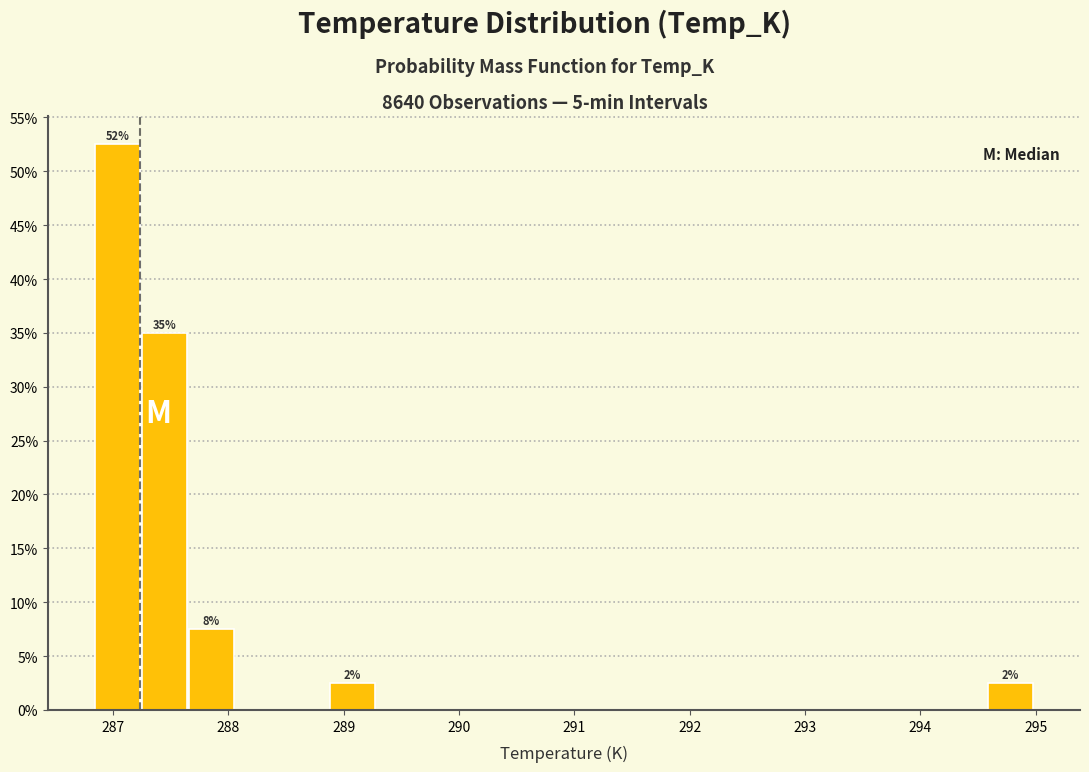

Which range on the x-axis has the tallest bar?

286.8 to 287.2